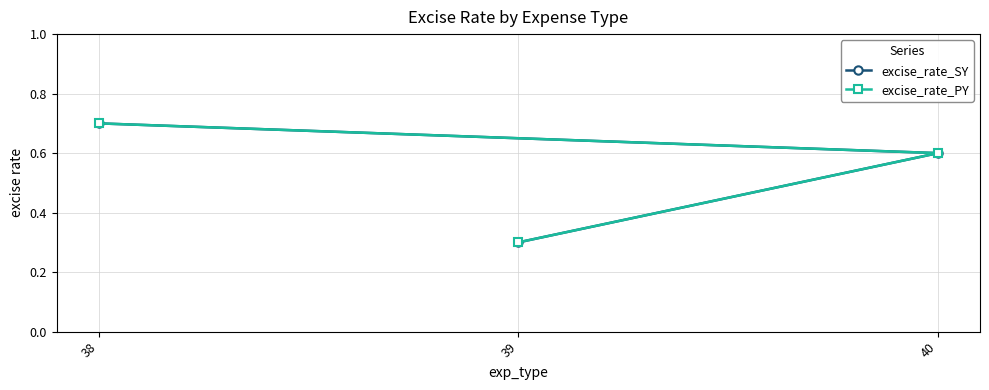

At which category does the chart reach its peak across all series?

38